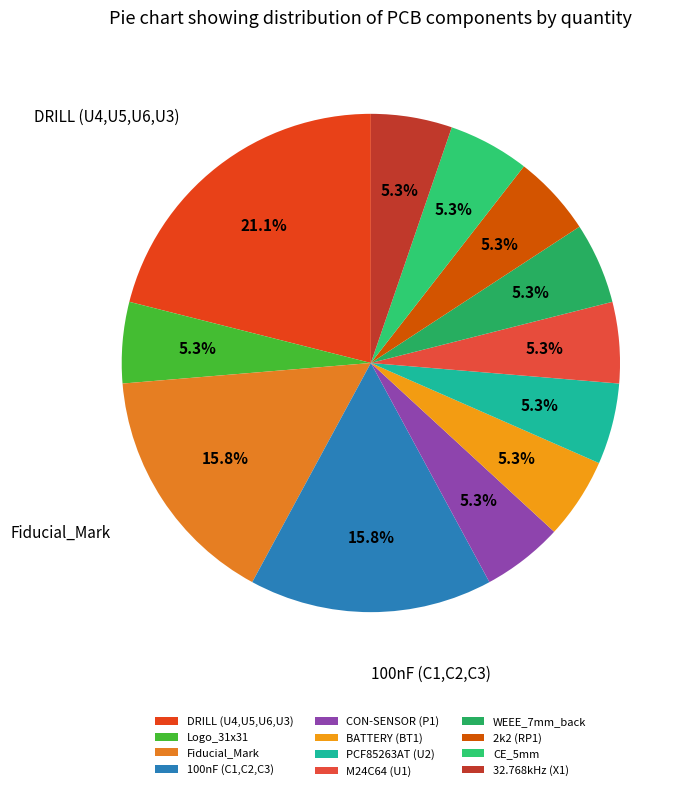

Does CON-SENSOR (P1) account for over 50% of the chart?

No